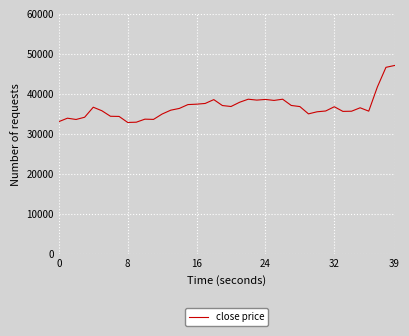

What is the maximum value shown in the chart?

47060